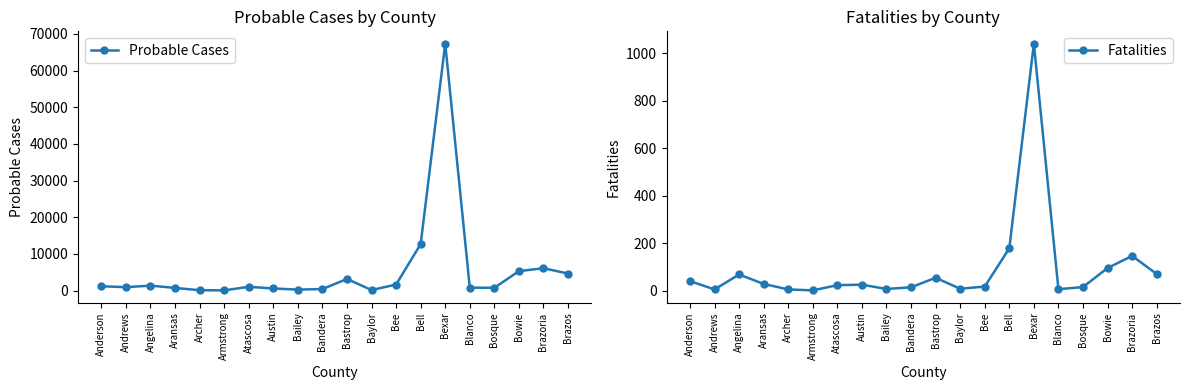

The Probable Cases series shows 168 at Bosque. True or false?

False